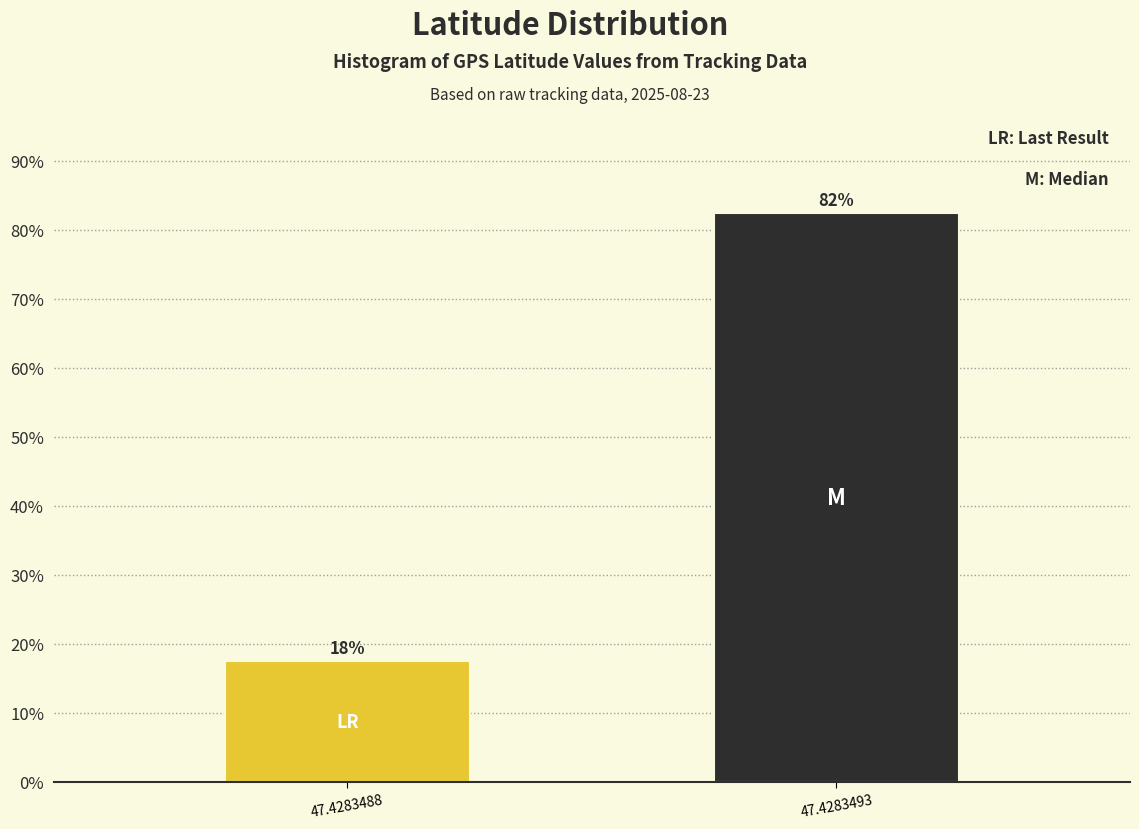

How many bars are there in total?

2